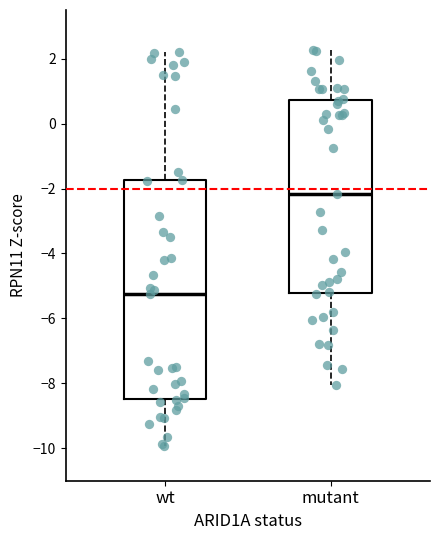

Where does the upper whisker of the box for wt end on the y-axis? The values are not printed on the chart, so give them approximately, as read against the axis.

2.2